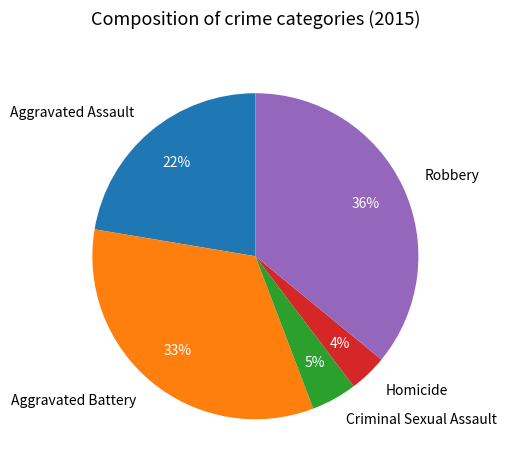

Do Homicide and Criminal Sexual Assault together represent more than half of the pie?

No